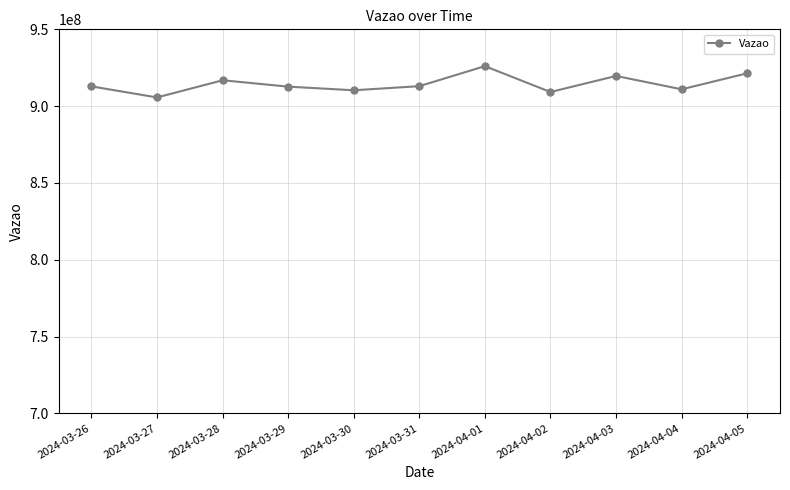

Which has a higher value, 2024-04-05 or 2024-03-31?

2024-04-05